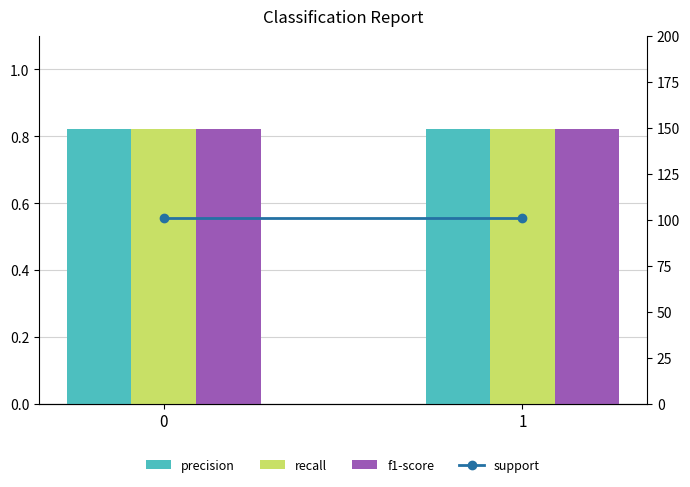

Does the chart contain any negative values?

No